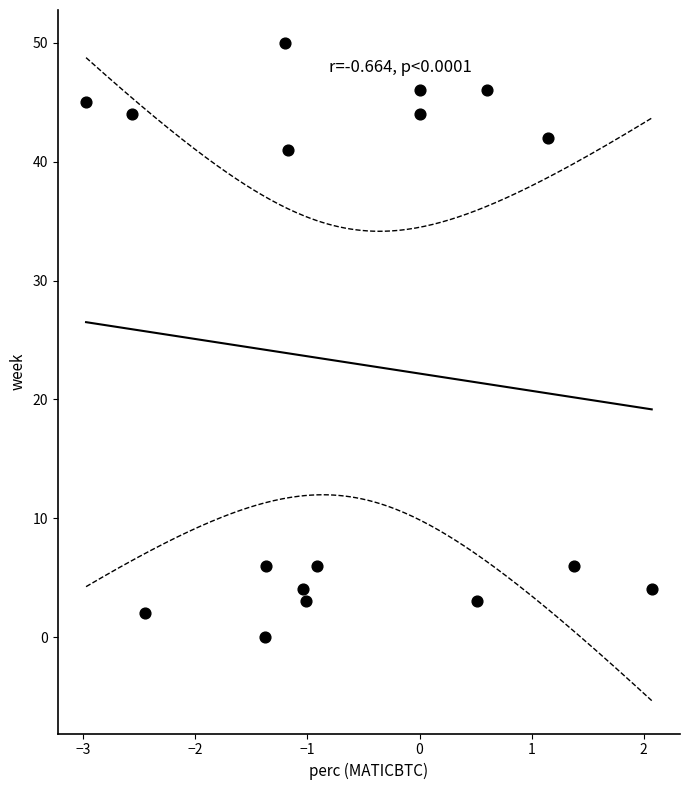

What Y value in the scatter plot is closest to 25?

41